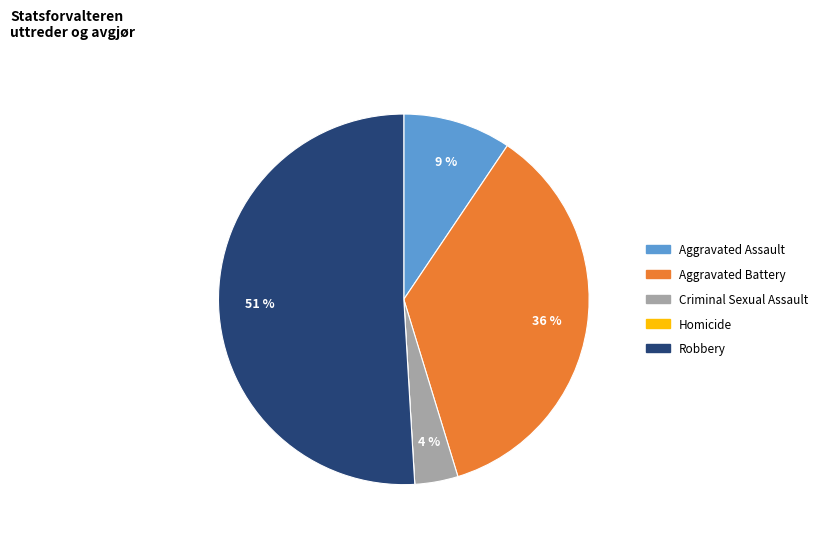

Which category accounts for the majority?

Robbery